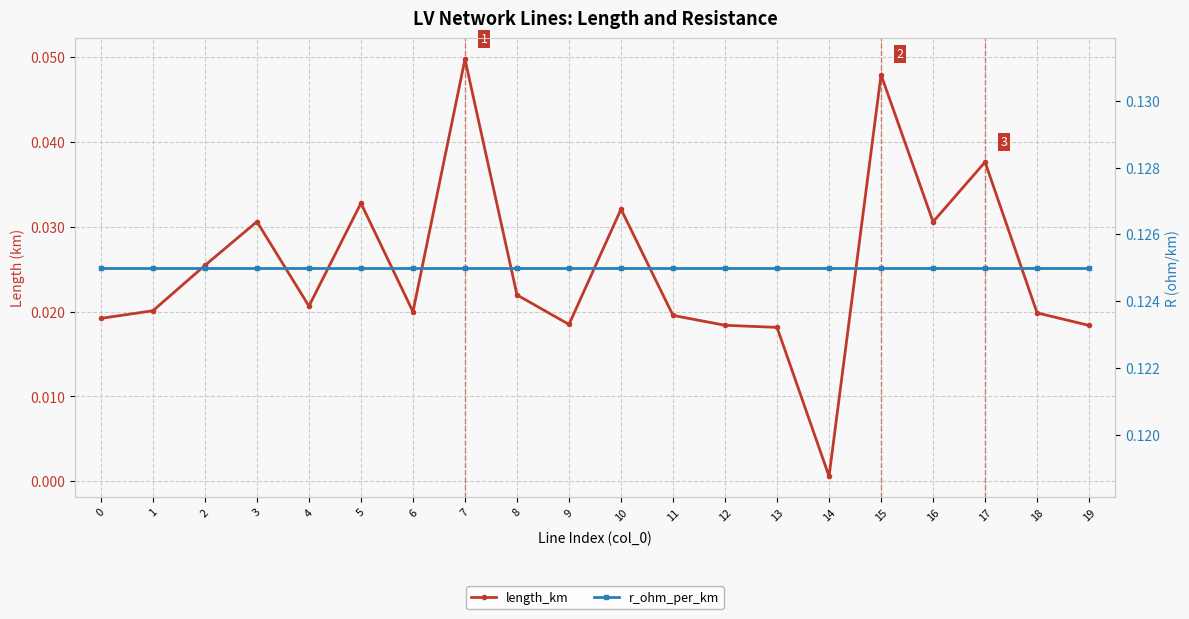

At 8, list the series in order from largest to smallest.

r_ohm_per_km, length_km